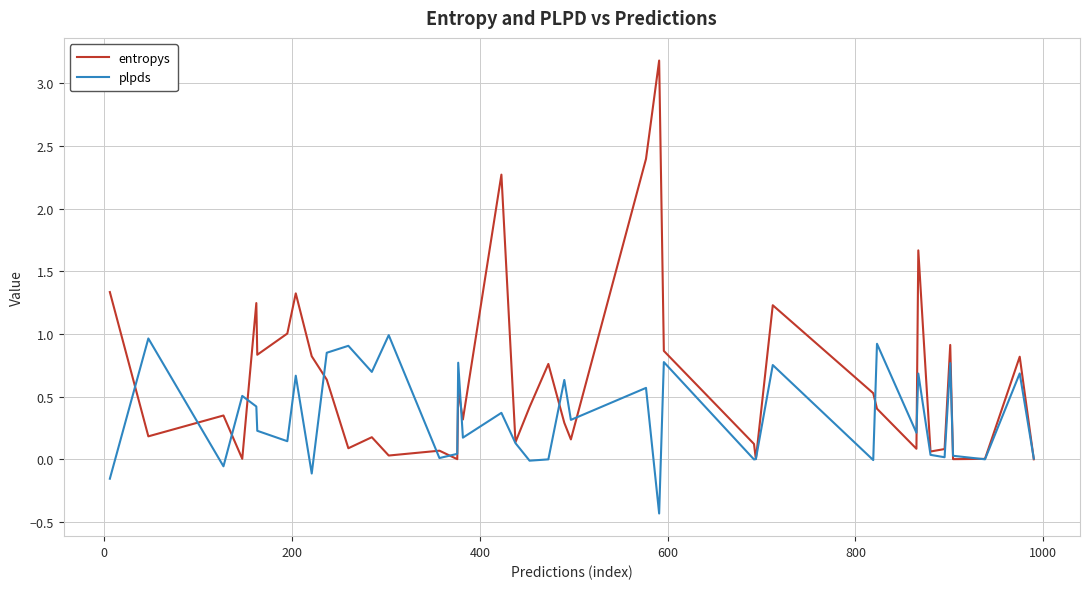

Which series has the largest total across all categories?

entropys